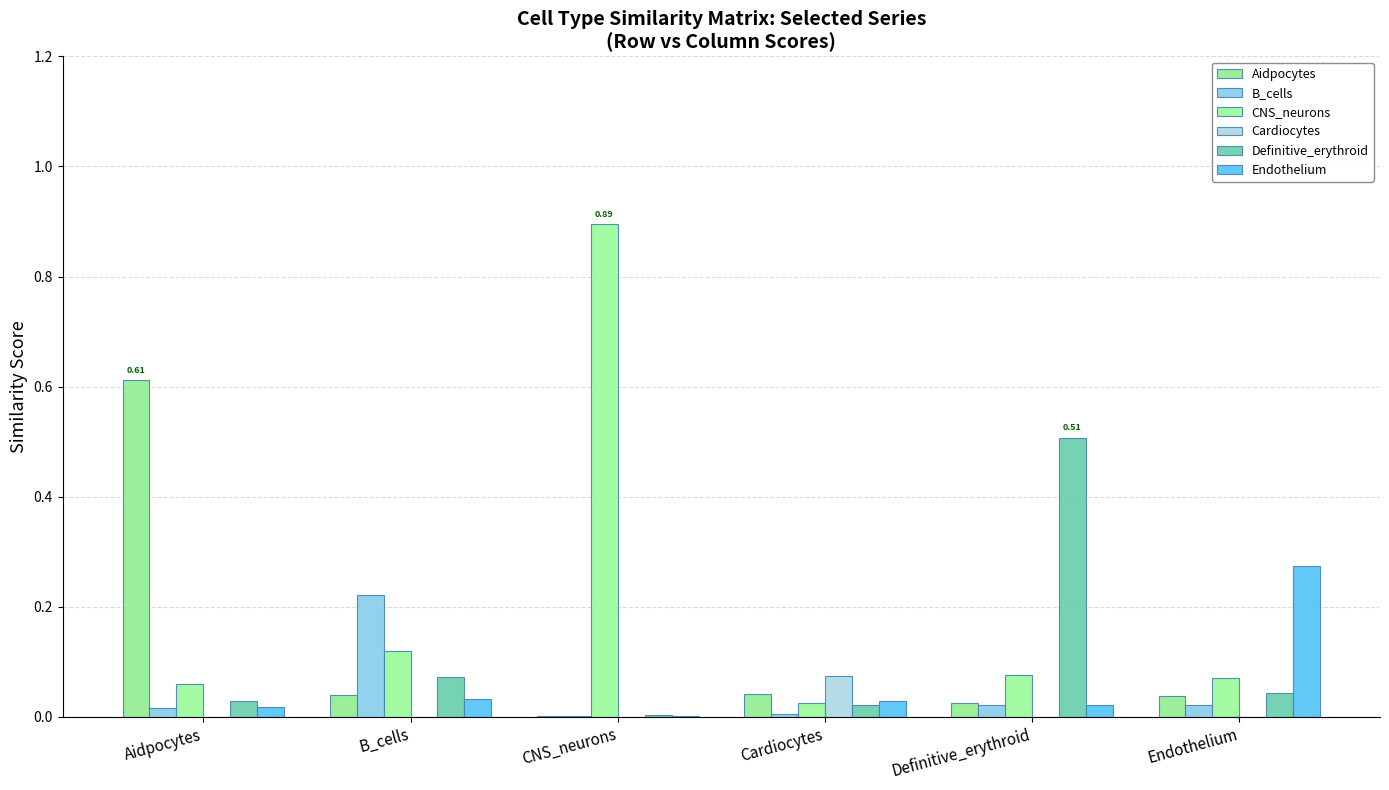

Which category has the lowest value in the Aidpocytes series?

CNS_neurons